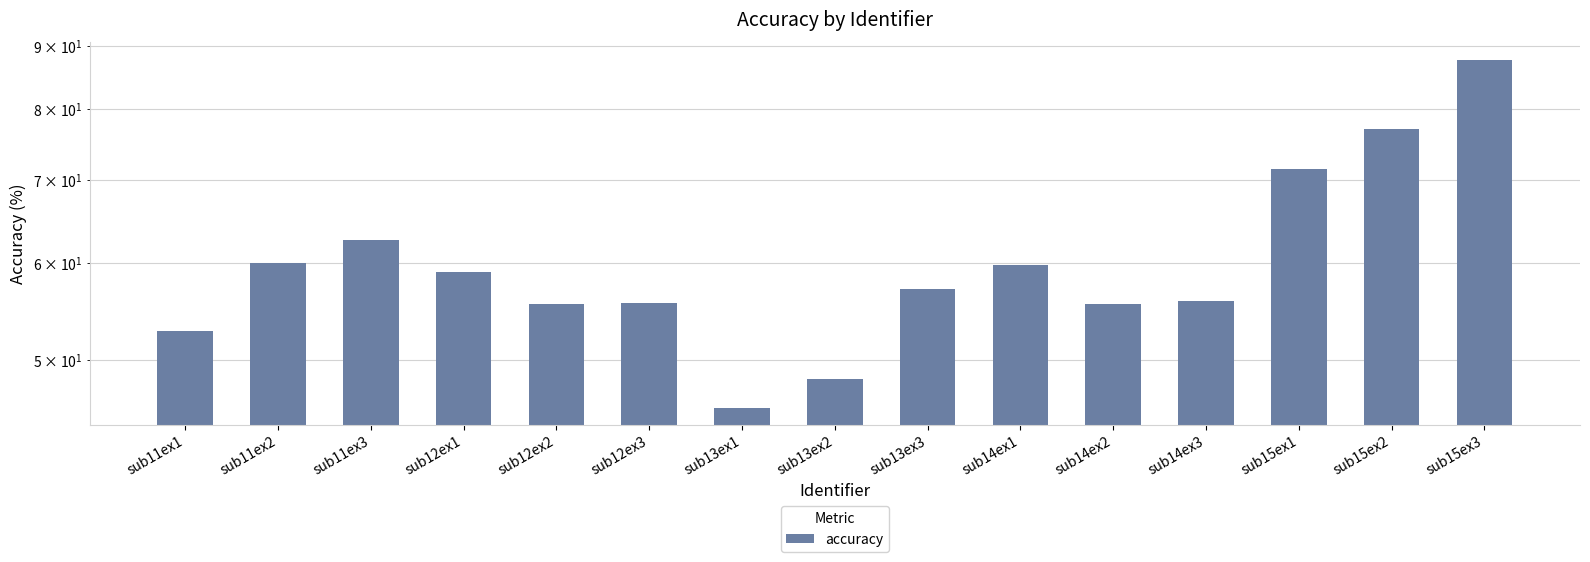

What is the difference between the second highest and minimum values?

31.3